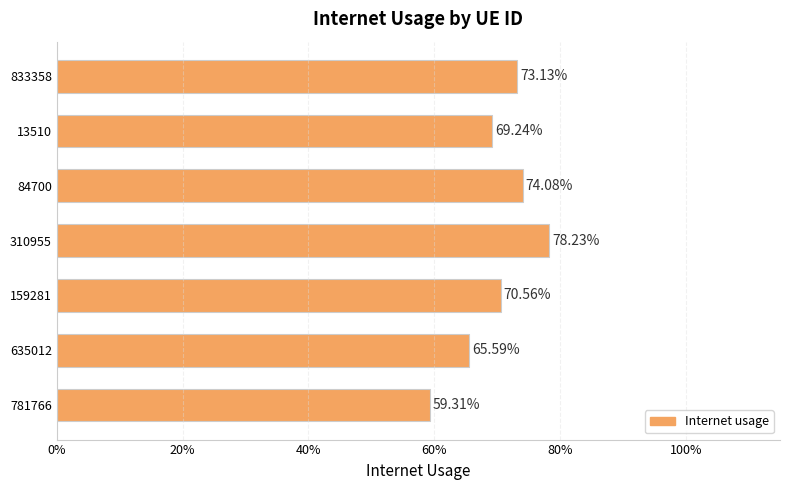

Does the chart contain stacked bars?

No